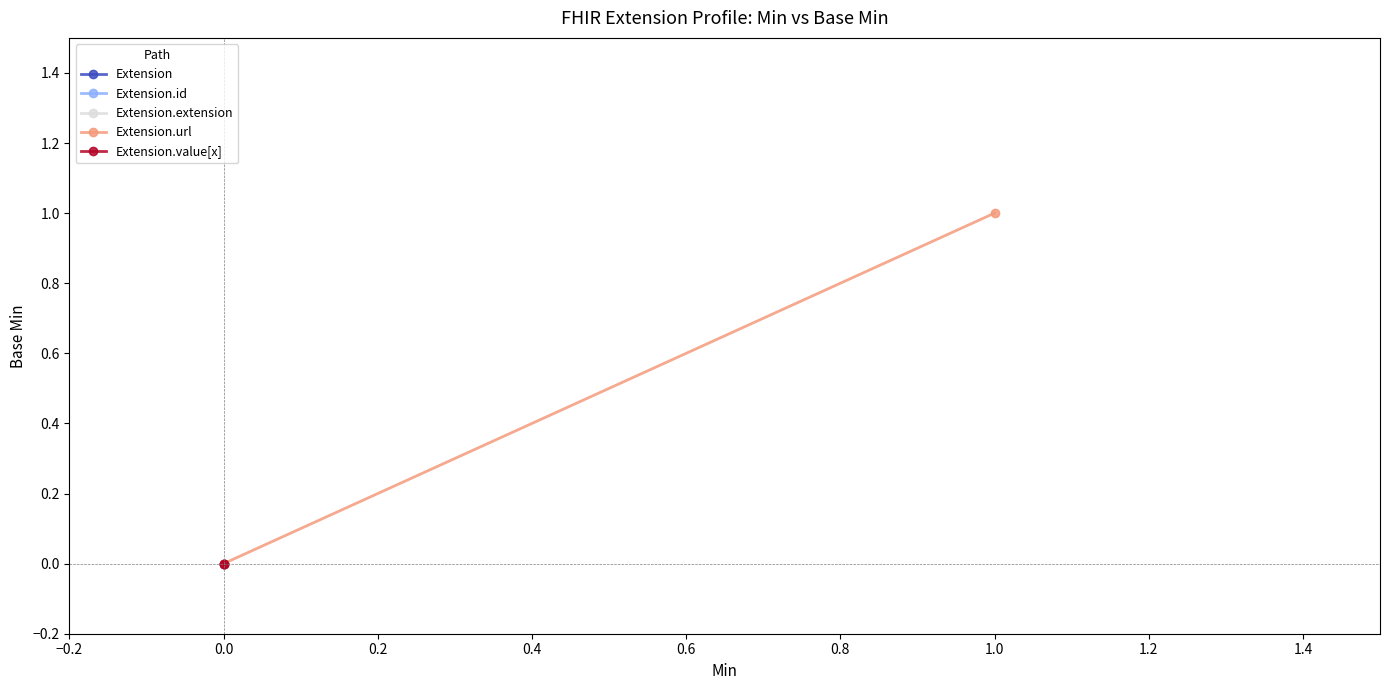

Which series has the largest total across all categories?

Extension.url